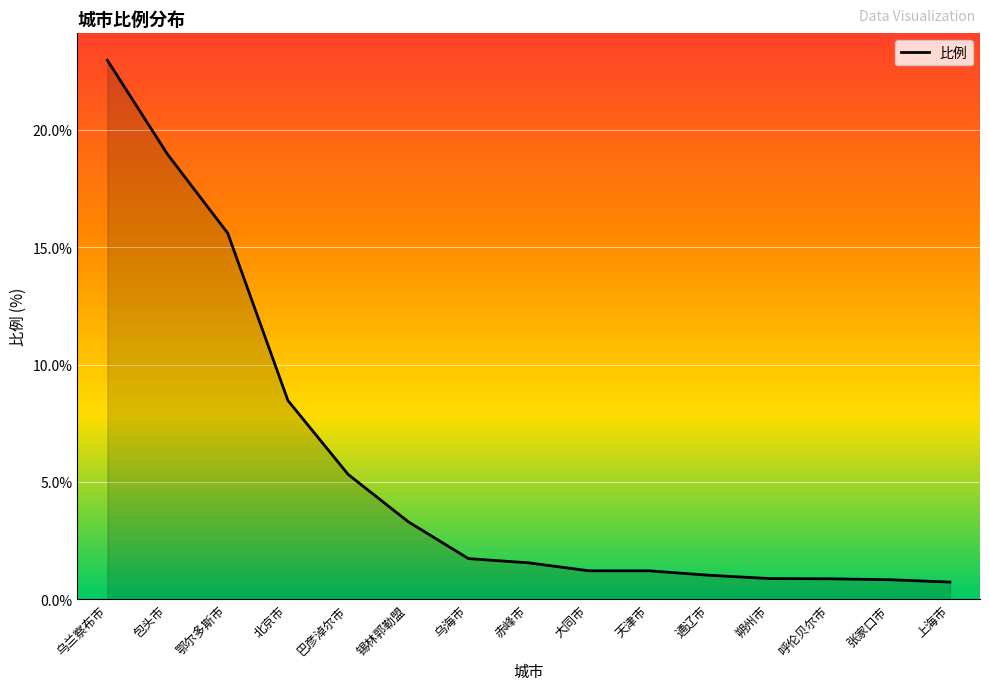

What is the difference between the maximum and minimum values?

22.2